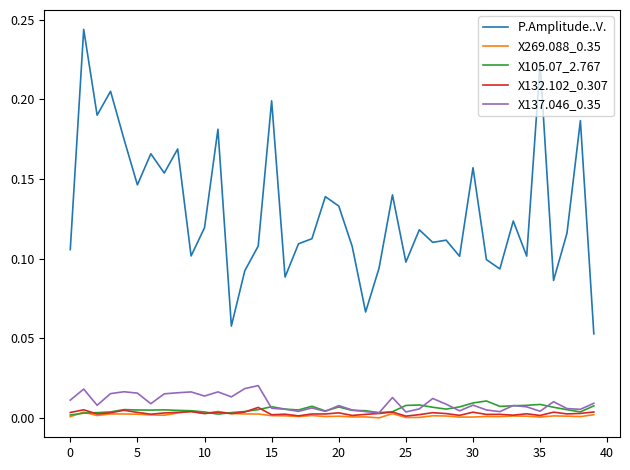

Which series has the largest total across all categories?

P.Amplitude..V.